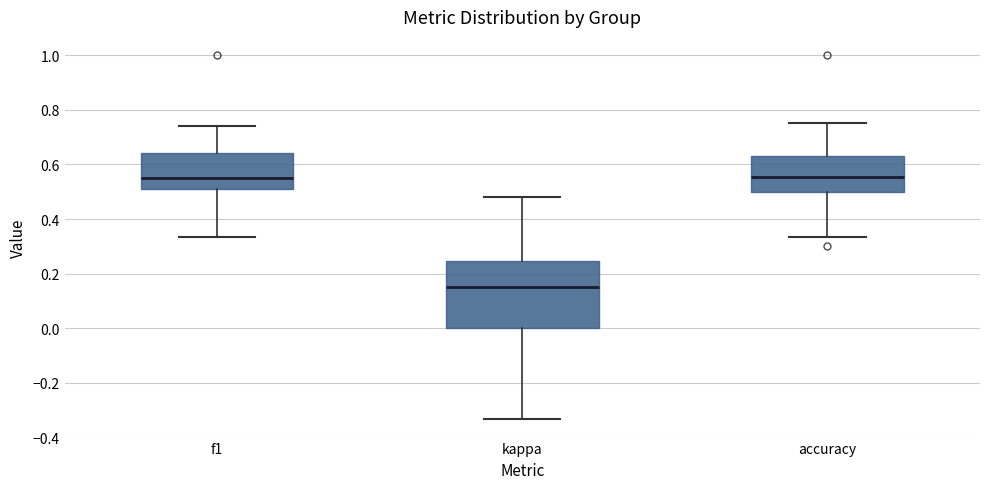

Reading left to right, transcribe this box plot: for each box, give where its median line is, the range the box spans, and where its two whiskers end, as read against the y-axis. The values are not printed on the chart, so give them approximately, as read against the axis.

f1: median 0.56, box 0.52 to 0.64, whiskers 0.34 to 0.74
kappa: median 0.16, box 0.00 to 0.24, whiskers -0.34 to 0.48
accuracy: median 0.56, box 0.50 to 0.64, whiskers 0.34 to 0.76